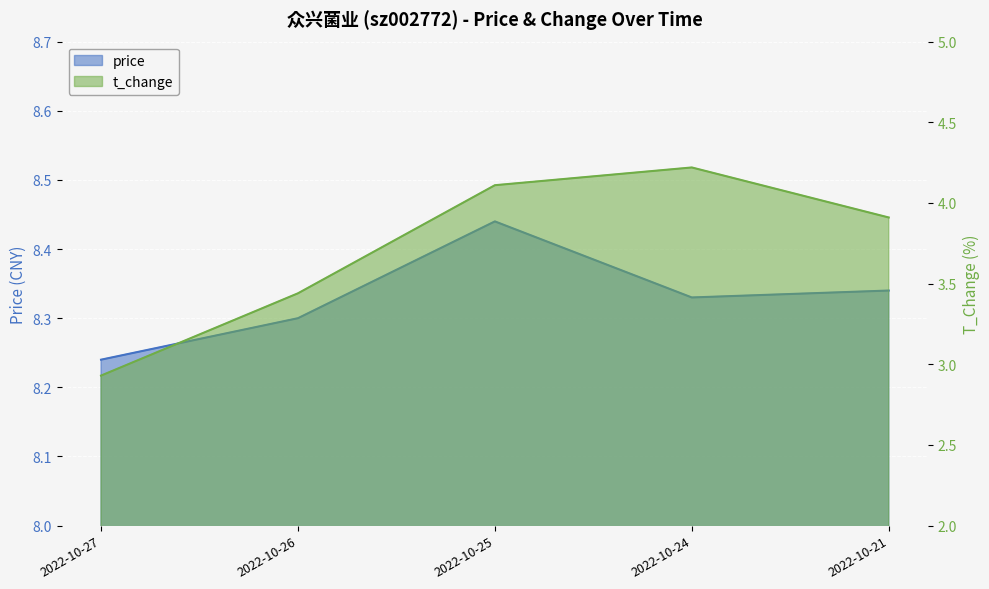

List the series in order of their peak value, lowest first.

t_change, price